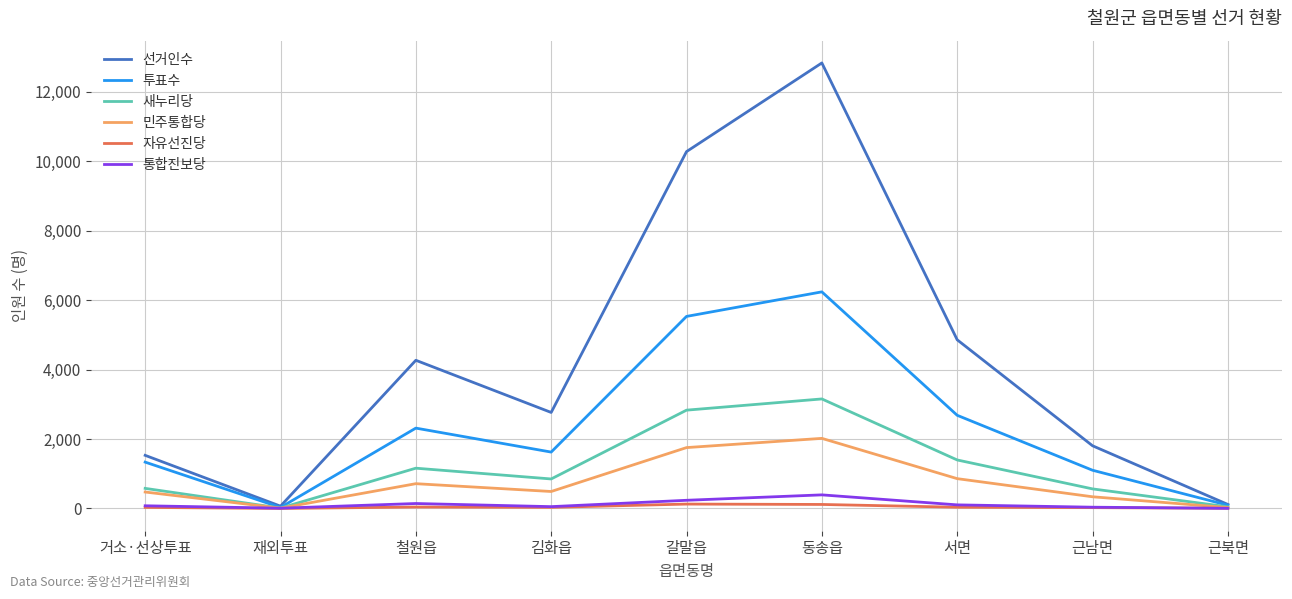

At which category is the sum across all series the highest?

동송읍